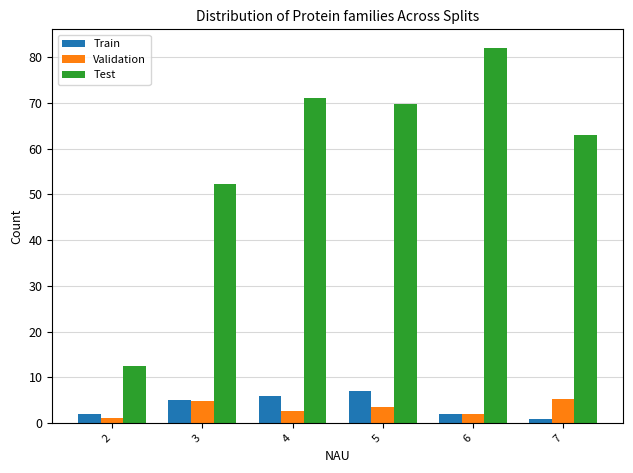

Where does the Test series first go above 69?

4